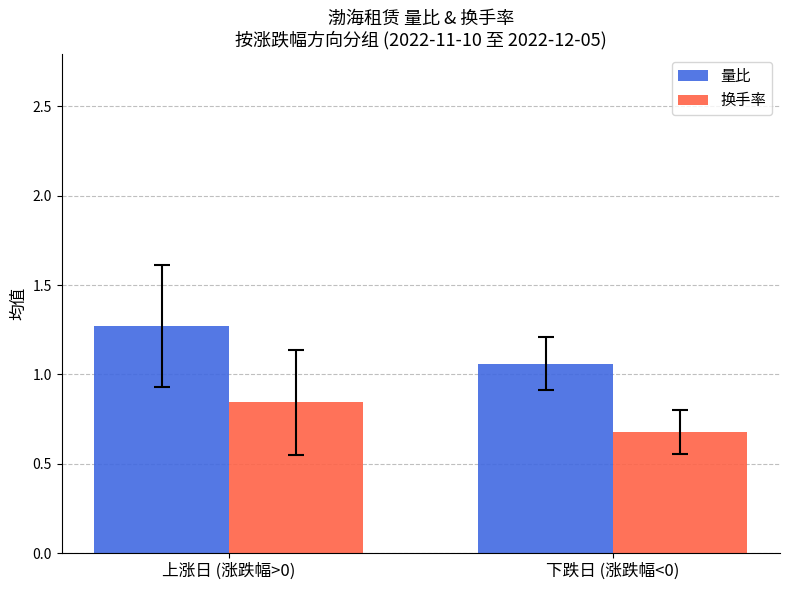

Does the chart contain any negative values?

No